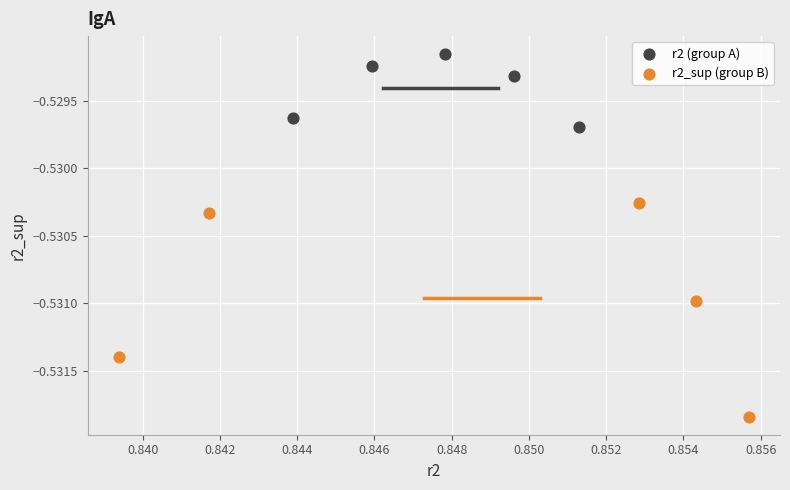

What are all the series names shown in the legend?

r2 (group A), r2_sup (group B)